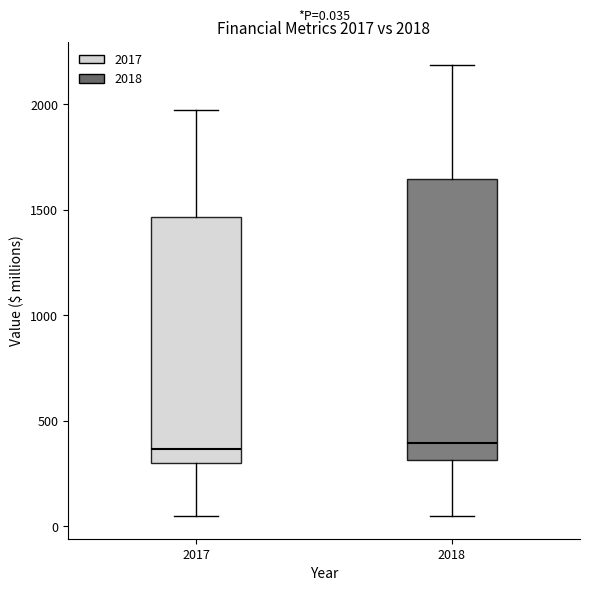

Which box is the tallest, from its lower edge to its upper edge?

2018